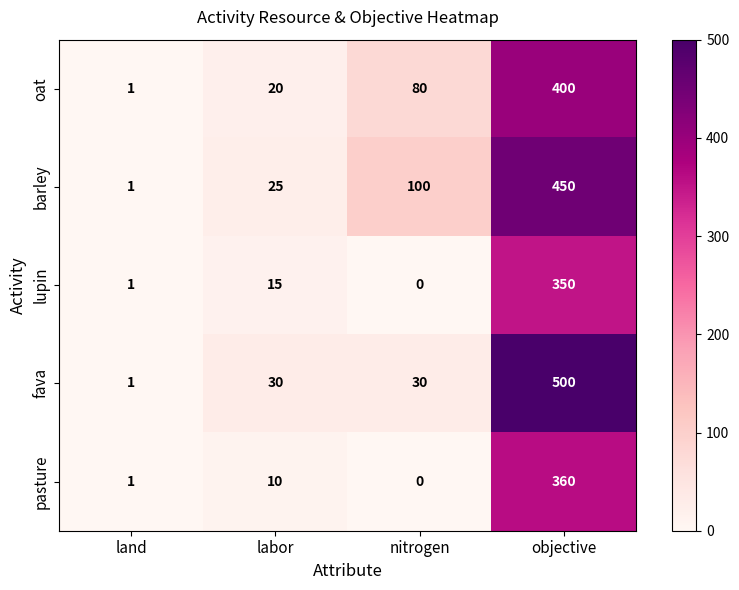

At how many categories does at least one series exceed 374?

1